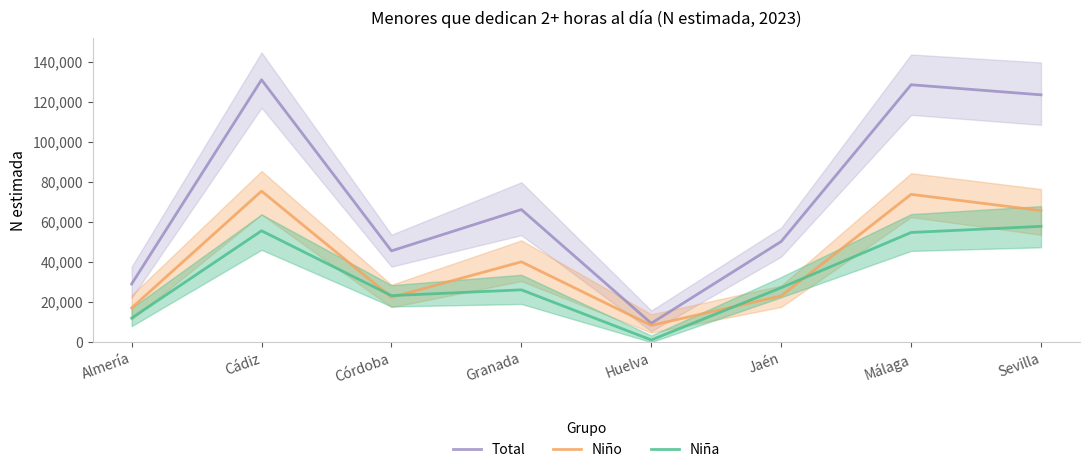

Reading right to left, extract all data points from this chart.

Total: Sevilla=123617	Málaga=128667	Jaén=50300	Huelva=9408	Granada=66261	Córdoba=45607	Cádiz=131143	Almería=29058
Niño: Sevilla=65747	Málaga=73863	Jaén=23105	Huelva=8344	Granada=40130	Córdoba=22377	Cádiz=75490	Almería=17066
Niña: Sevilla=57870	Málaga=54803	Jaén=27194	Huelva=1064	Granada=26131	Córdoba=23230	Cádiz=55653	Almería=11992